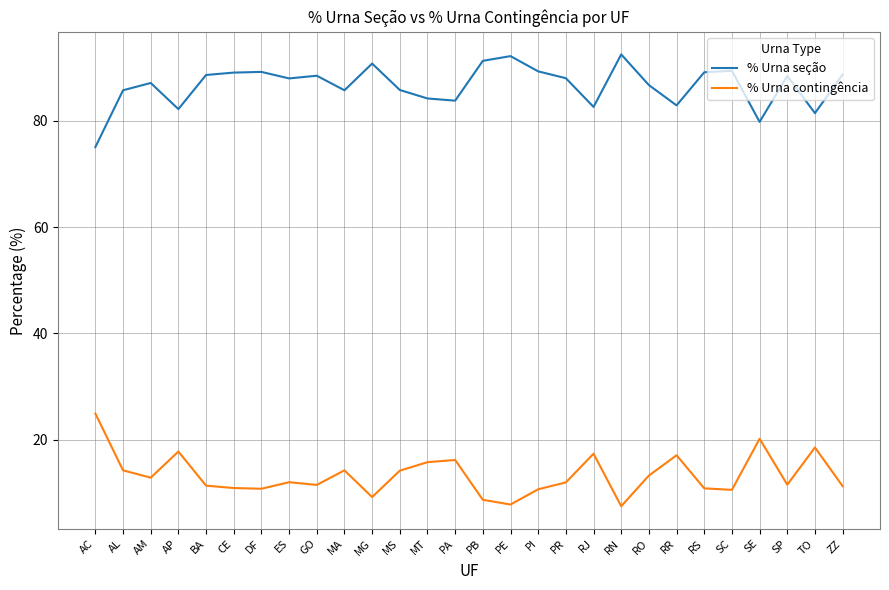

What is the minimum value shown in the chart?

7.5